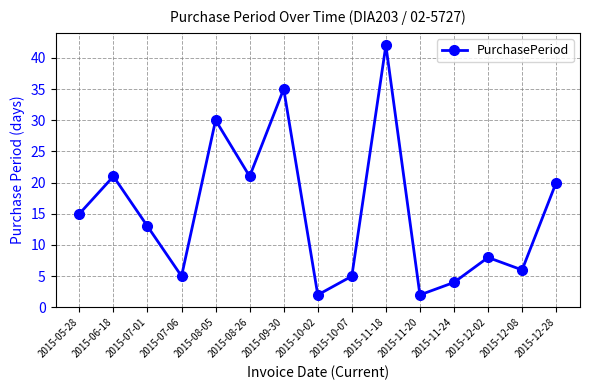

What is the label of the 14th point from the left?

2015-12-08